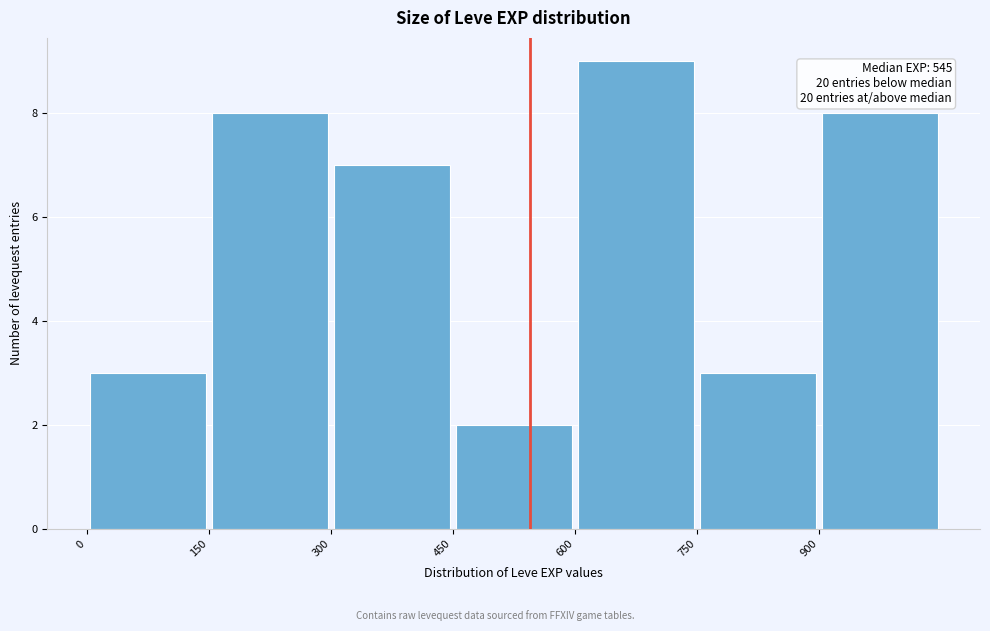

Over which range of the x-axis is the bar tallest?

600 to 750